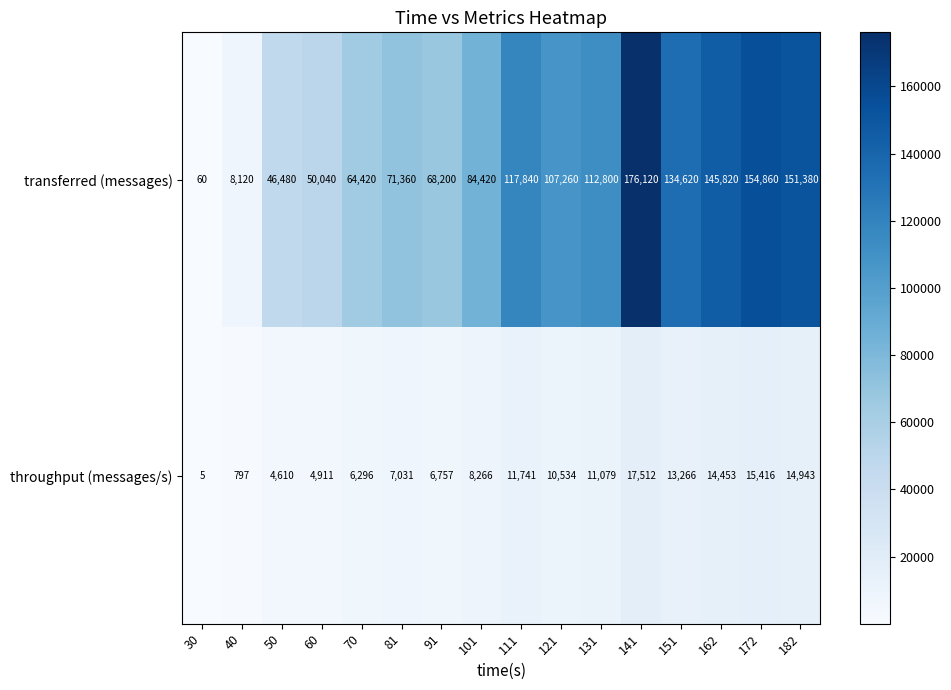

What is the minimum value shown in the chart?

5